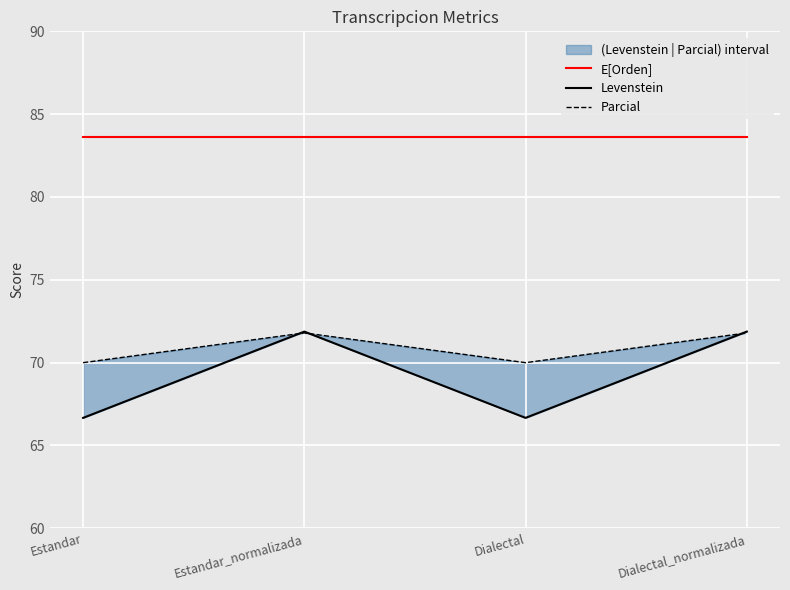

How many Parcial values are between 70 and 71?

2